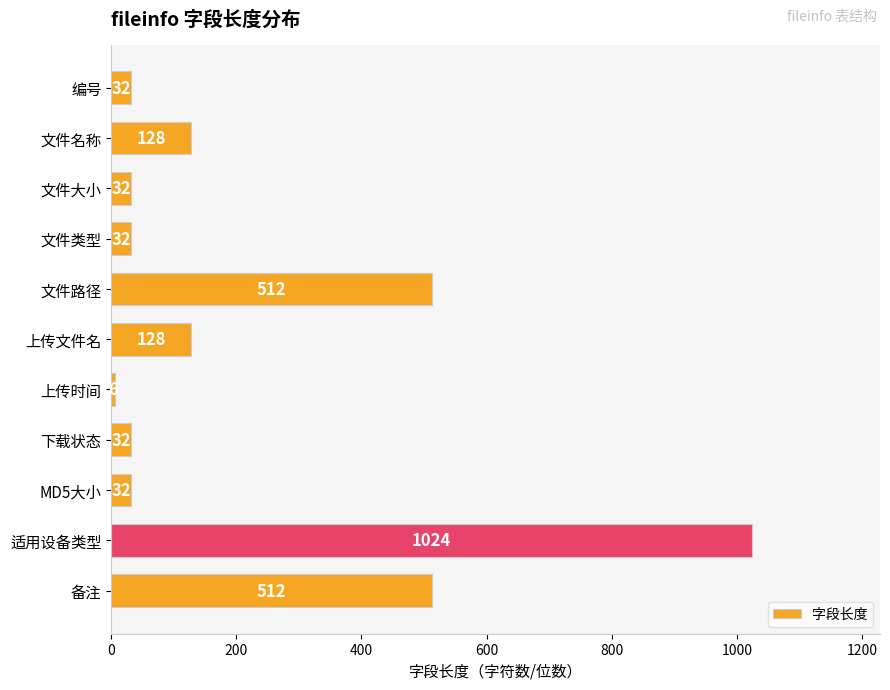

How many series are shown in this chart?

1